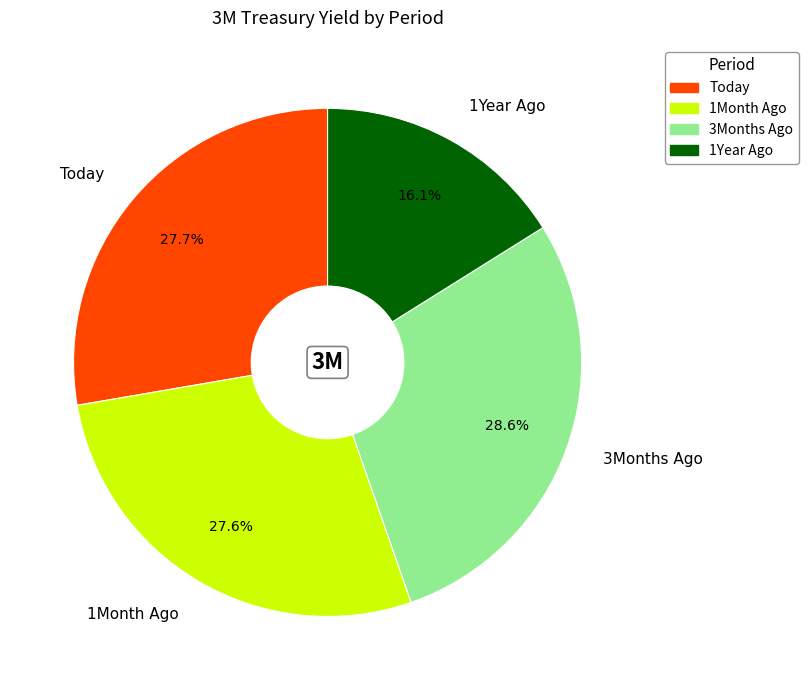

Which category has the smallest portion of the pie?

1Year Ago